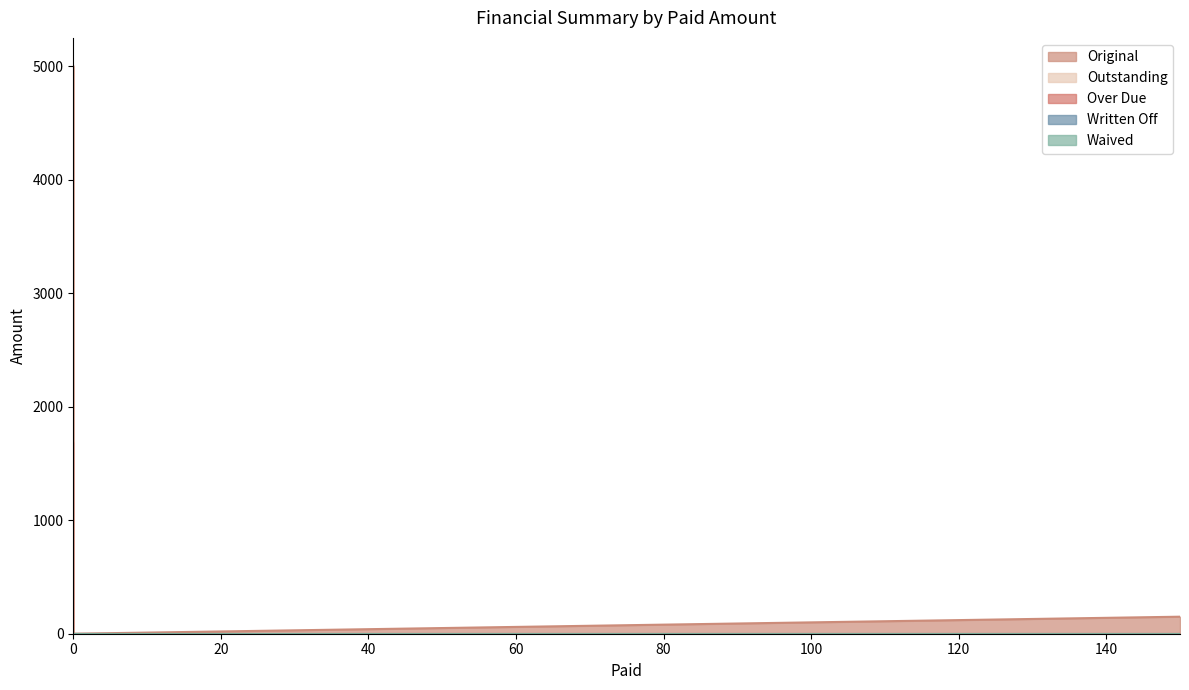

The Outstanding series shows 5000.0 at 0. True or false?

True